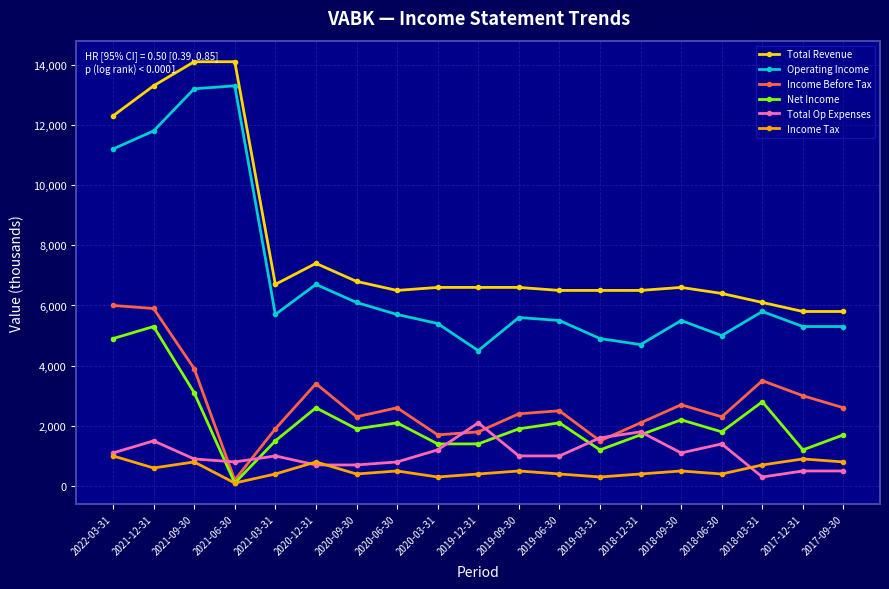

What is the sum of the Total Revenue values at 2018-12-31 and 2020-09-30?

13300